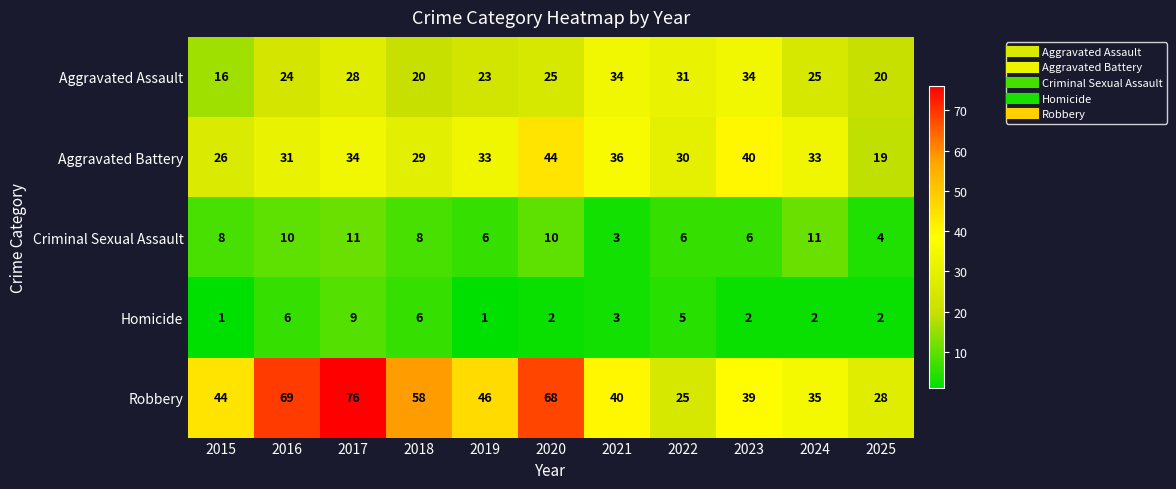

What is the sum of the Homicide values at 2018 and 2022?

11